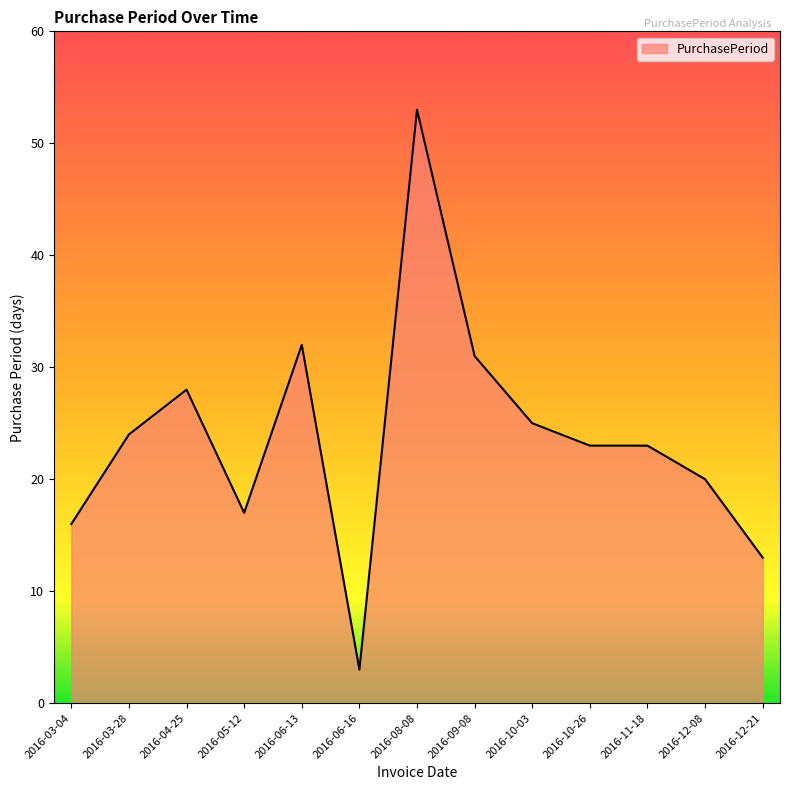

At which category does the data reach its first local peak?

2016-04-25